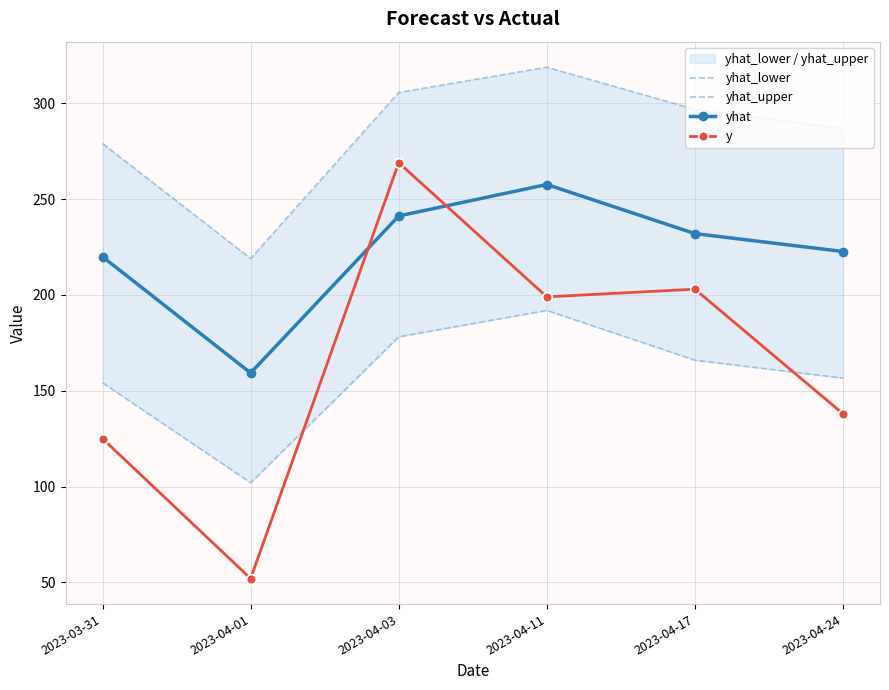

What is the approximate value of yhat at 2023-04-24?

222.7